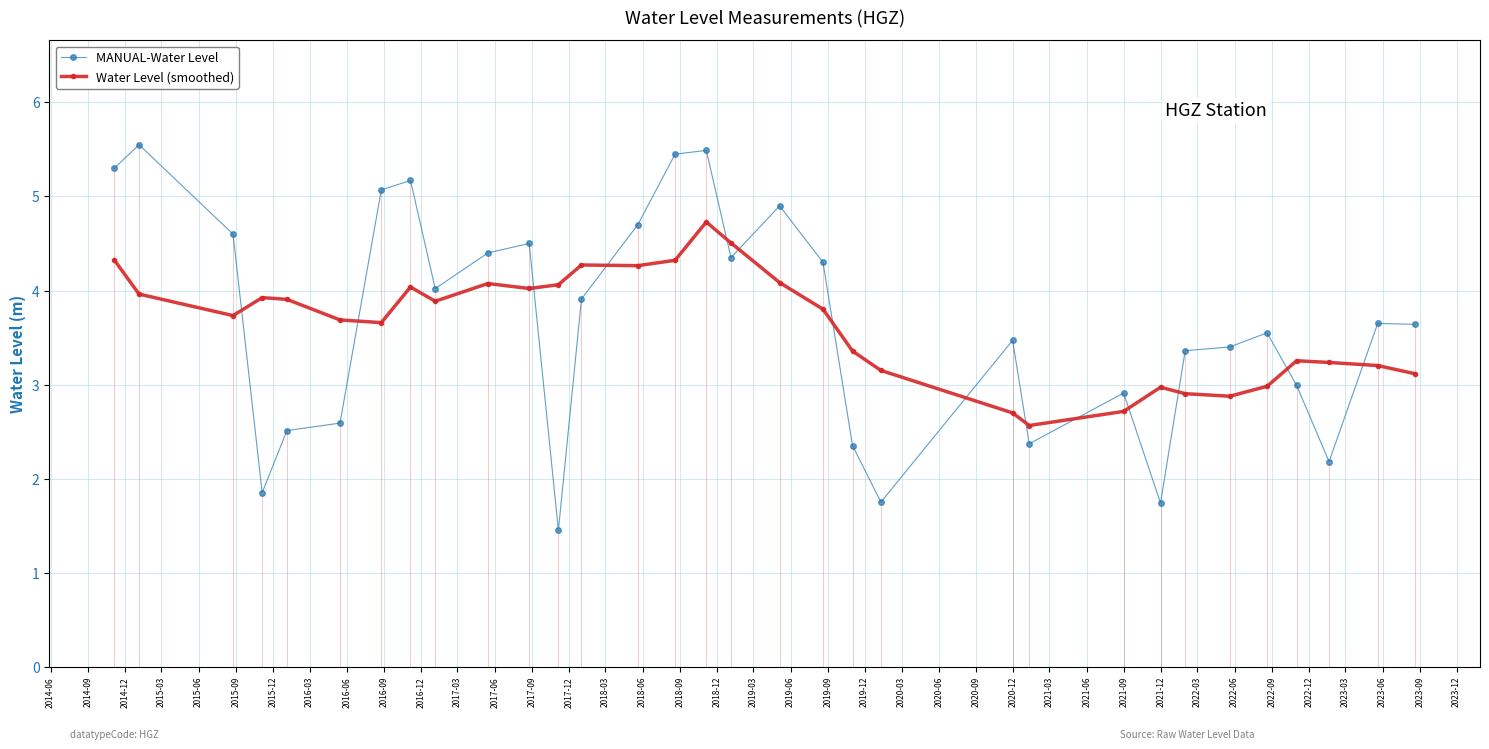

How many categories are shown in the chart?

32